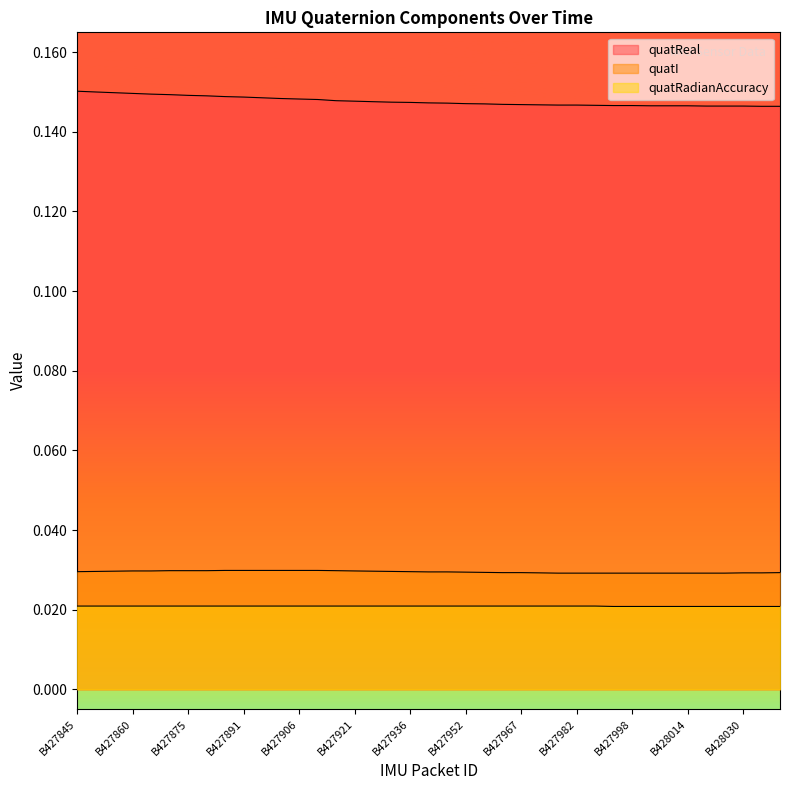

The quatI series shows 0.0 at B427855. True or false?

True